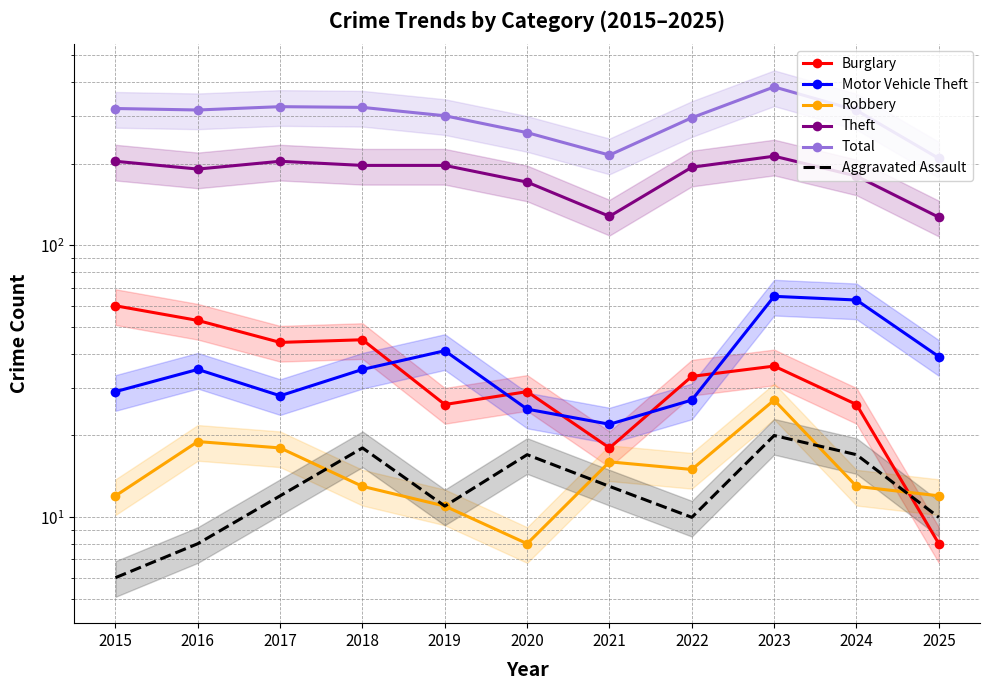

What is the value of the Aggravated Assault point at the 8th from the left?

10